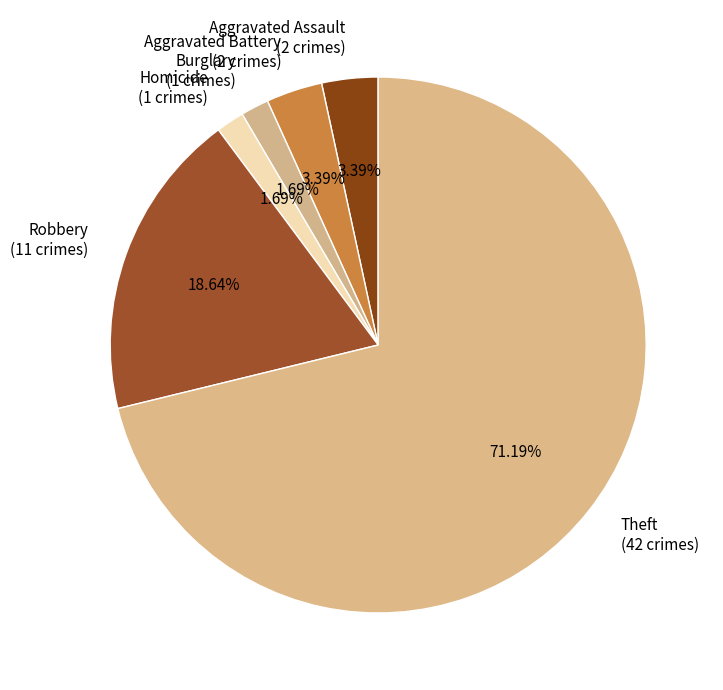

Does Theft (42 crimes) account for over 50% of the chart?

Yes